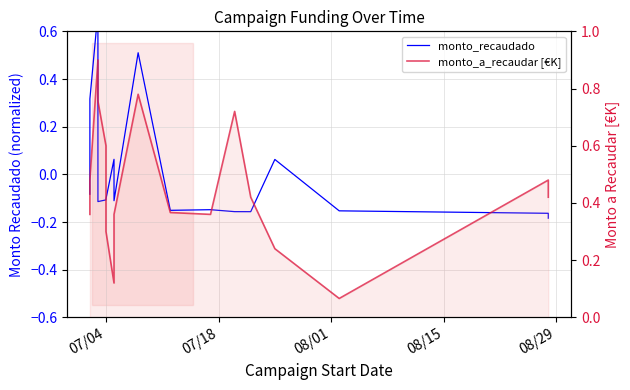

Is the value of monto_recaudado at 15 greater than the value of monto_a_recaudar [€K] at 12?

No